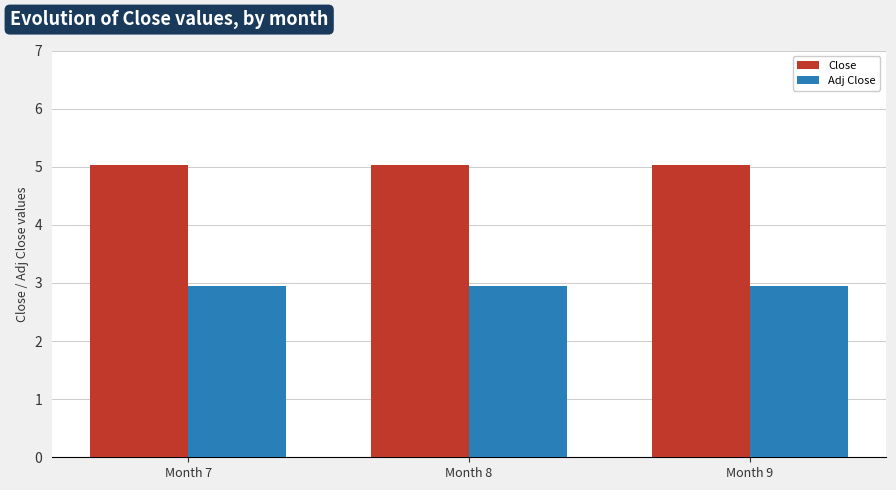

What is the greatest value displayed?

5.0